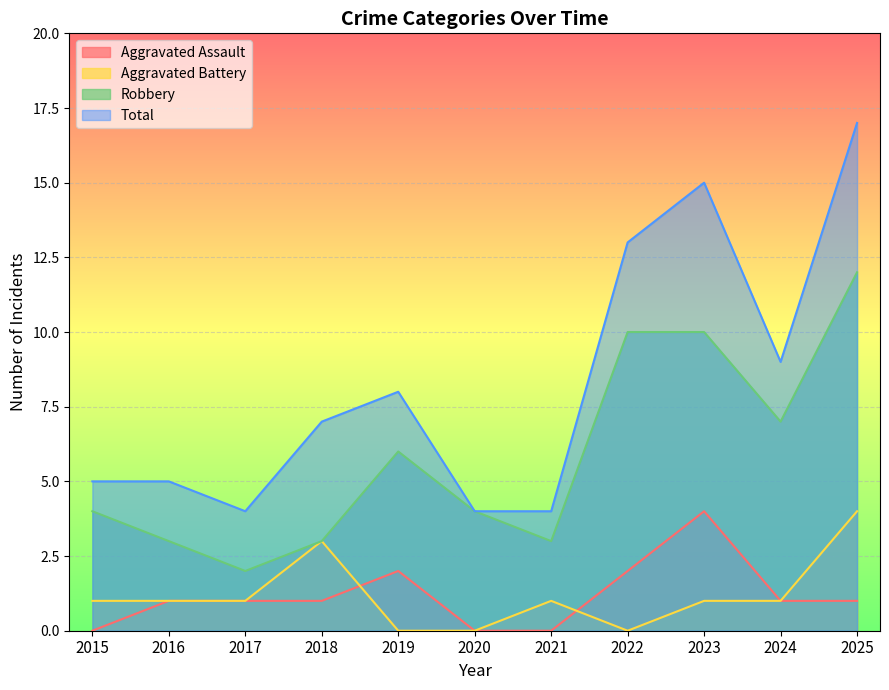

At which label does Aggravated Assault first exceed 1?

2019